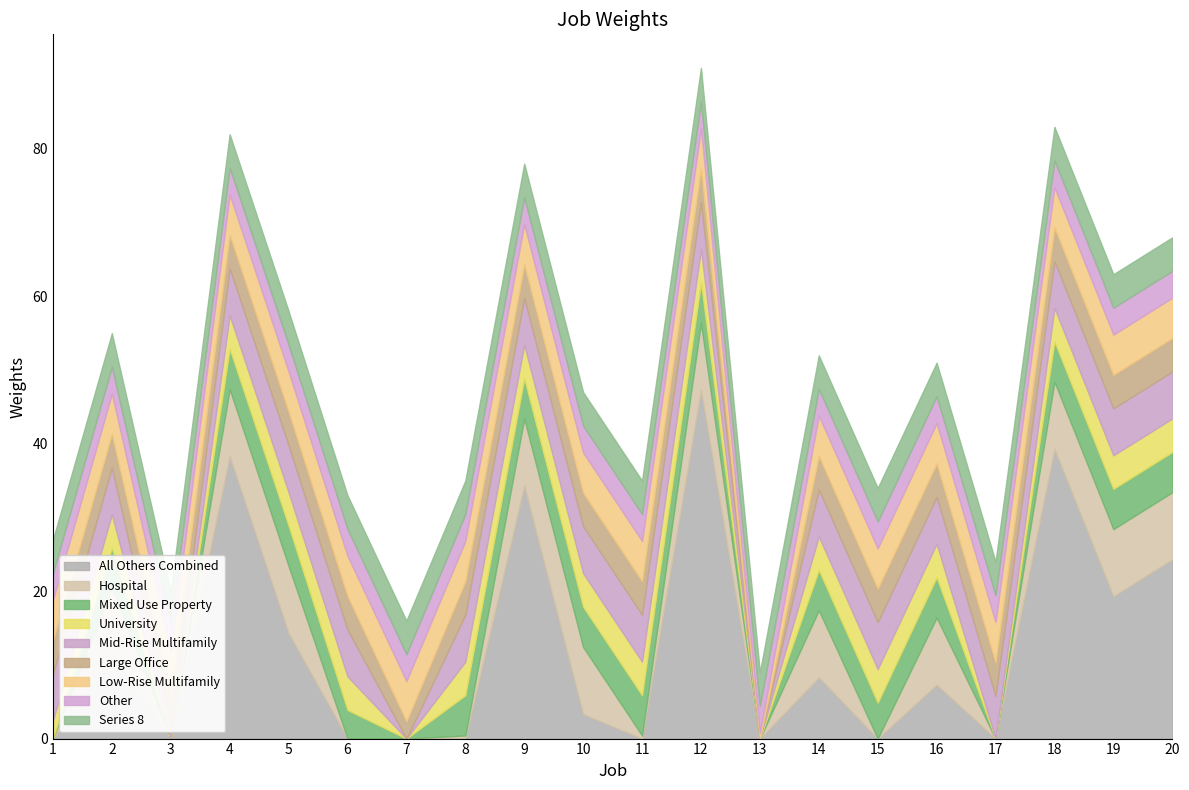

What is the change in value from 8 to 19?

+28